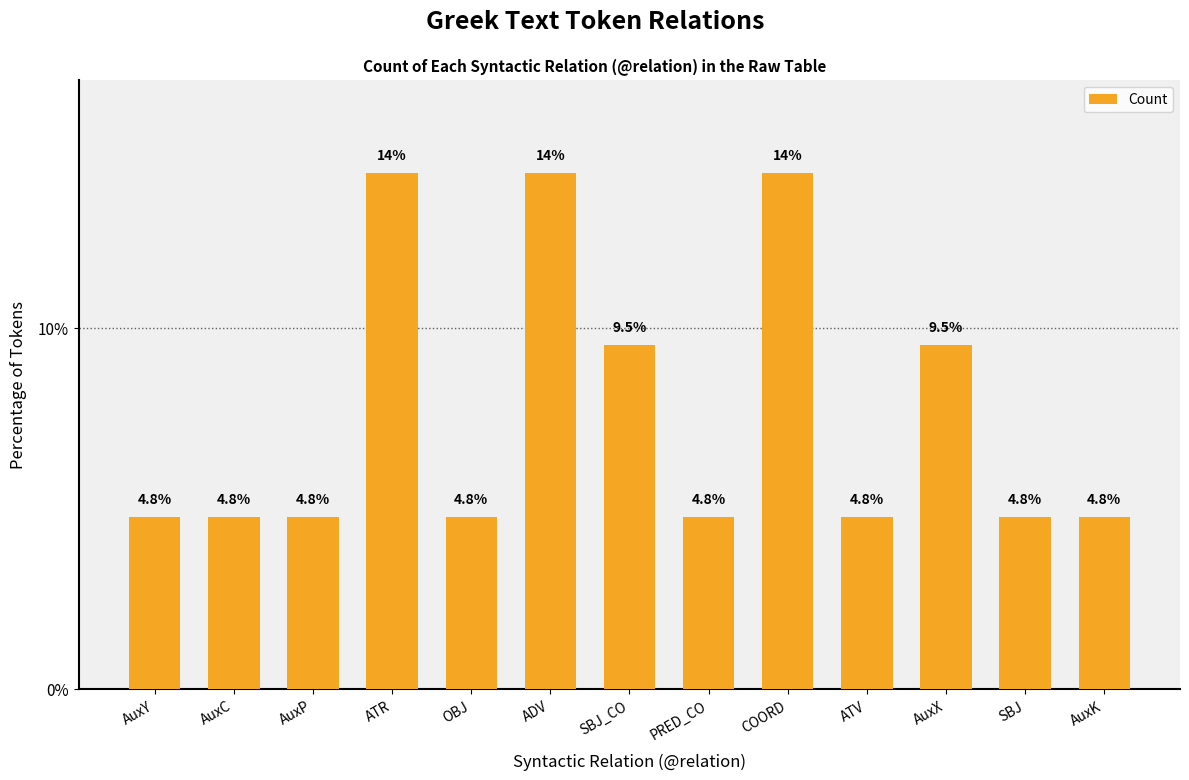

The chart shows a value of 3.0 at SBJ_CO. True or false?

False